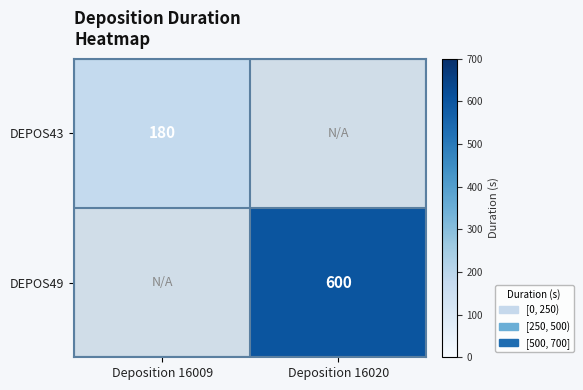

What is the smallest value displayed?

180.0